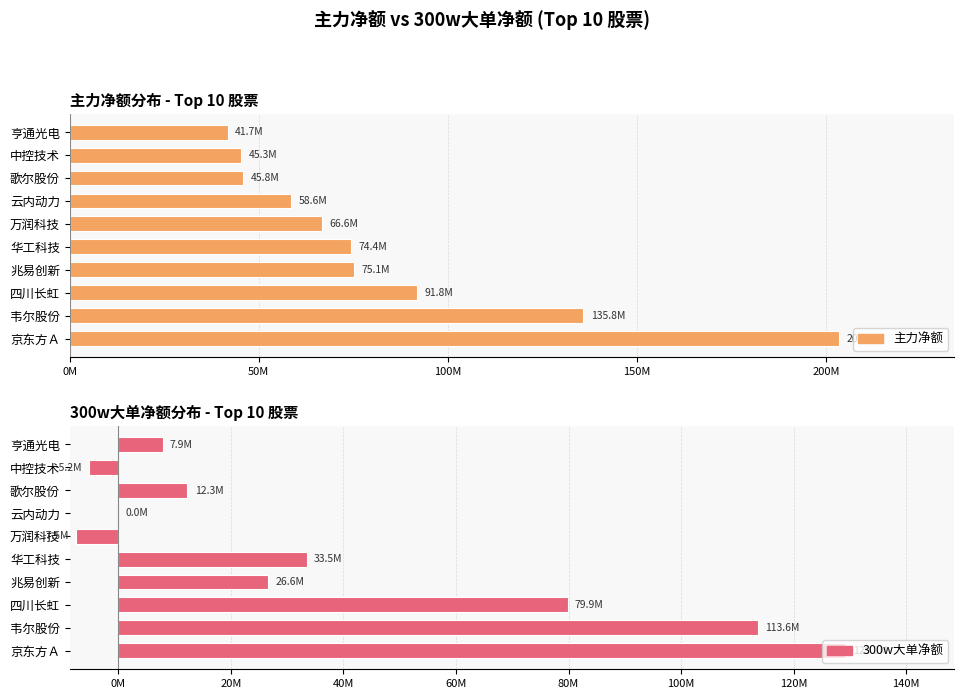

Are the bars horizontal?

Yes